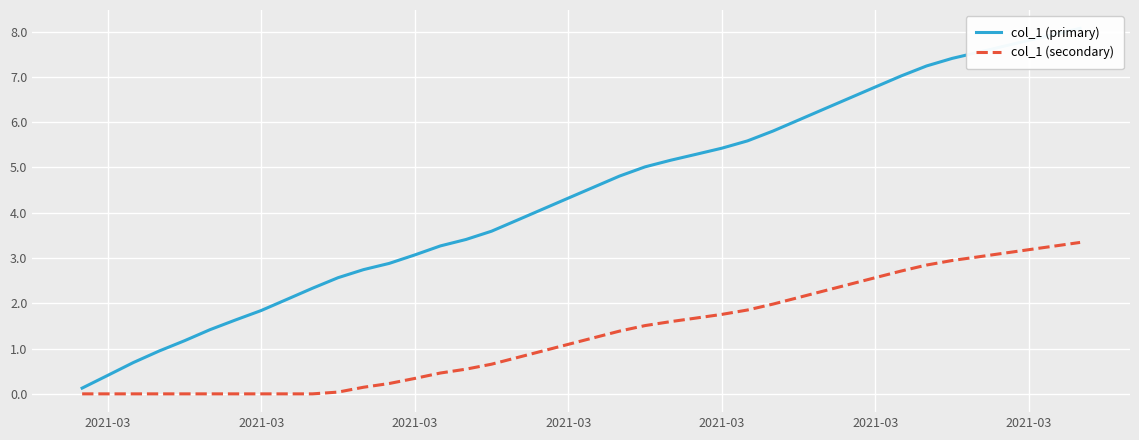

How many data points in col_1 (primary) are less than 4?

18